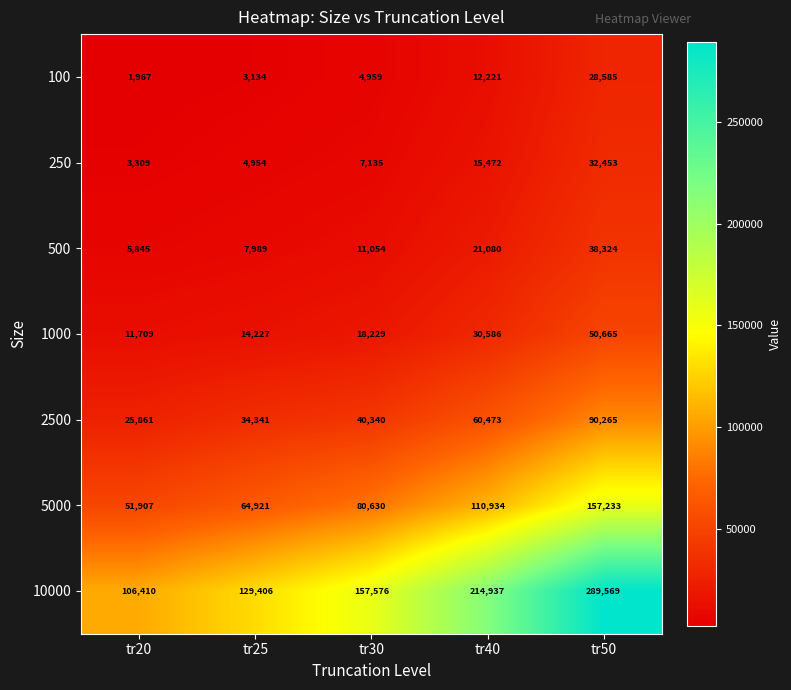

Rank the series at tr30 from highest to lowest value.

10000, 5000, 2500, 1000, 500, 250, 100